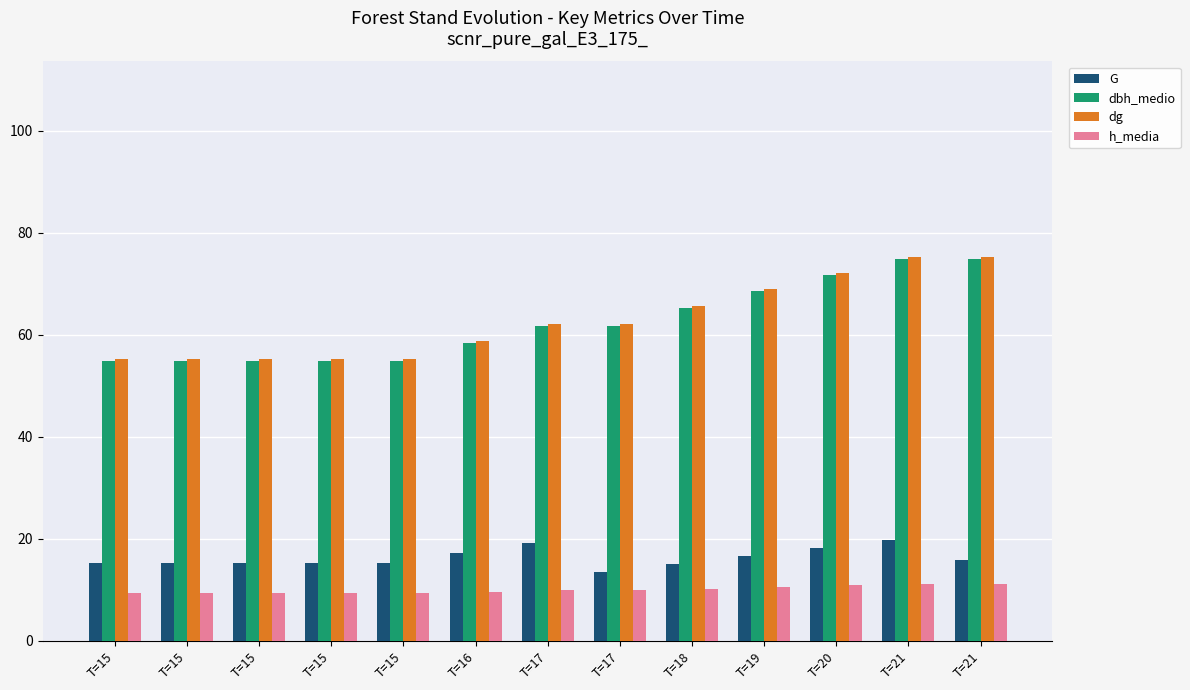

What is the difference between the second highest and minimum values in the h_media series?

1.8